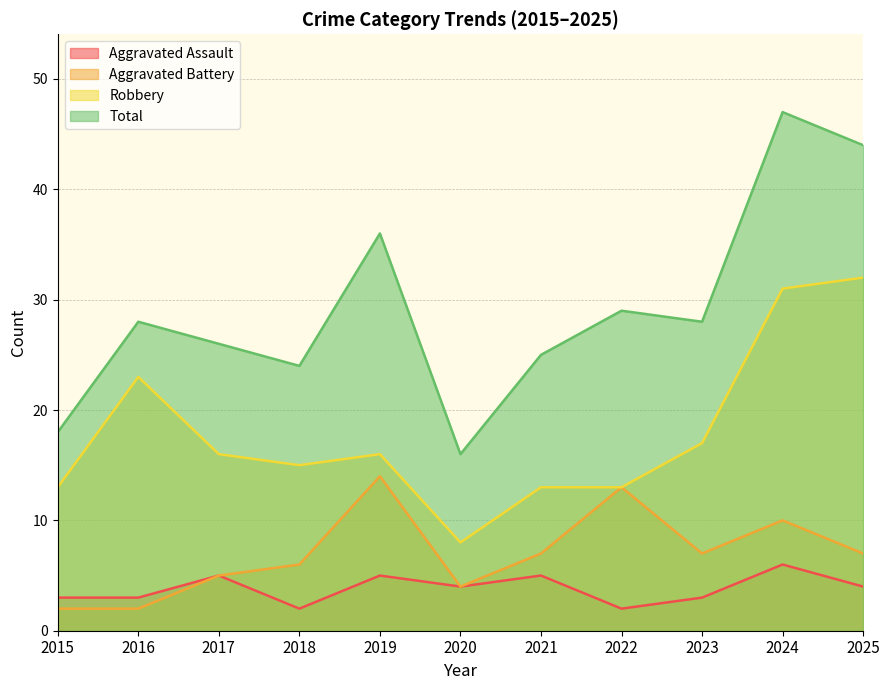

True or false: Total and Aggravated Battery intersect in this chart.

False